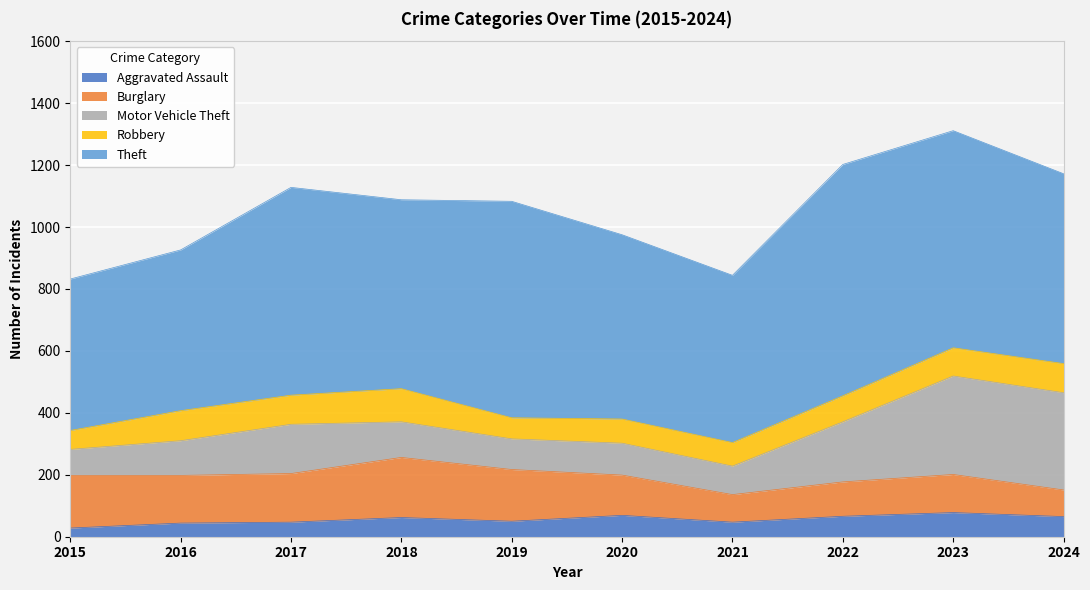

Reading left to right, what are all the values shown in this chart?

Aggravated Assault: 28	44	47	62	50	69	47	66	78	65
Burglary: 170	154	157	194	167	130	89	111	123	86
Motor Vehicle Theft: 84	112	159	115	99	103	92	194	318	314
Robbery: 61	97	94	107	68	78	76	84	91	94
Theft: 489	519	671	610	699	595	540	747	701	613